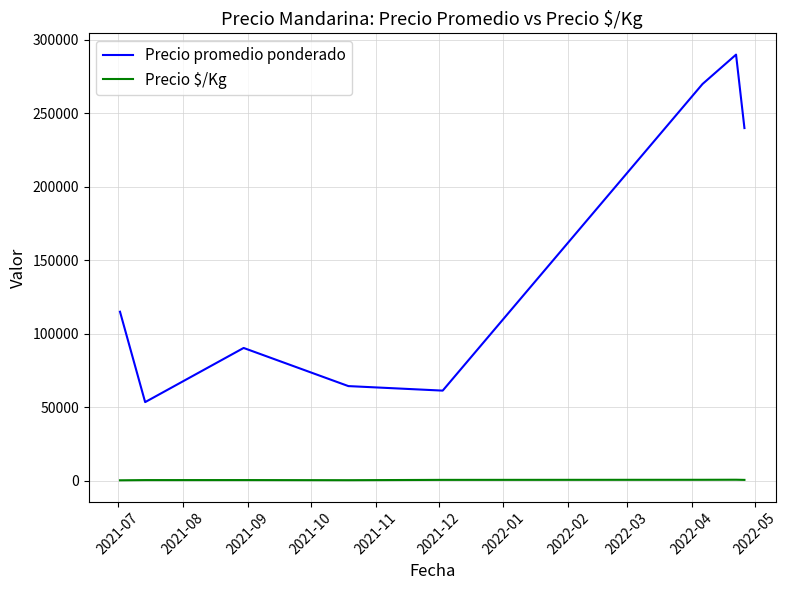

What is the difference between the second highest and second lowest values in the Precio $/Kg series?

273.5